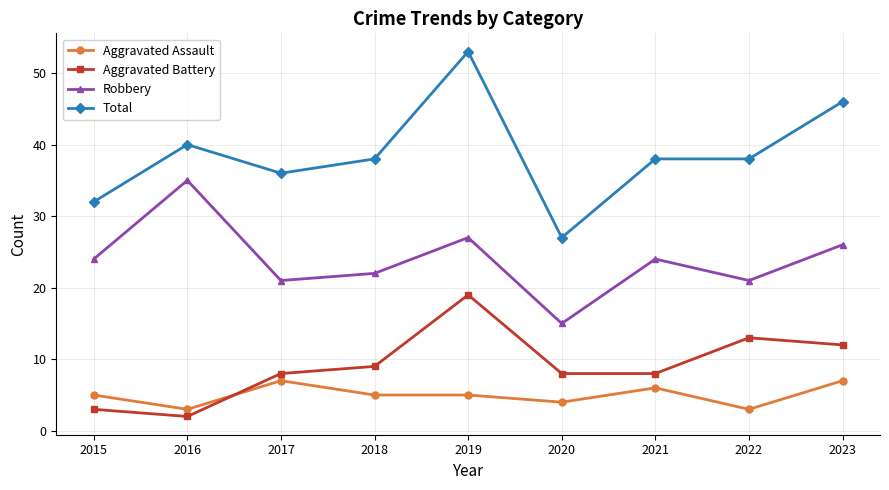

What is the average value of the Robbery series?

24